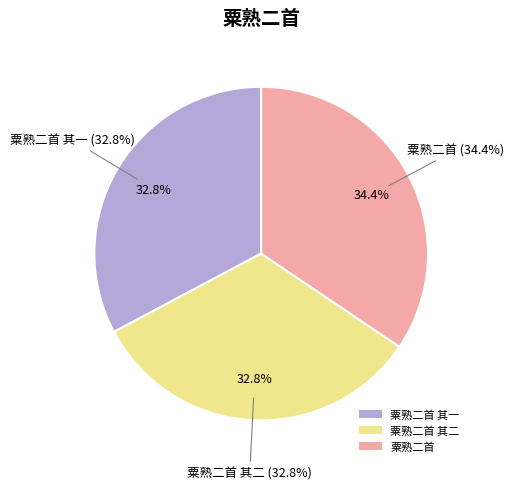

To the nearest percent, what portion does 粟熟二首 其一 represent?

33%